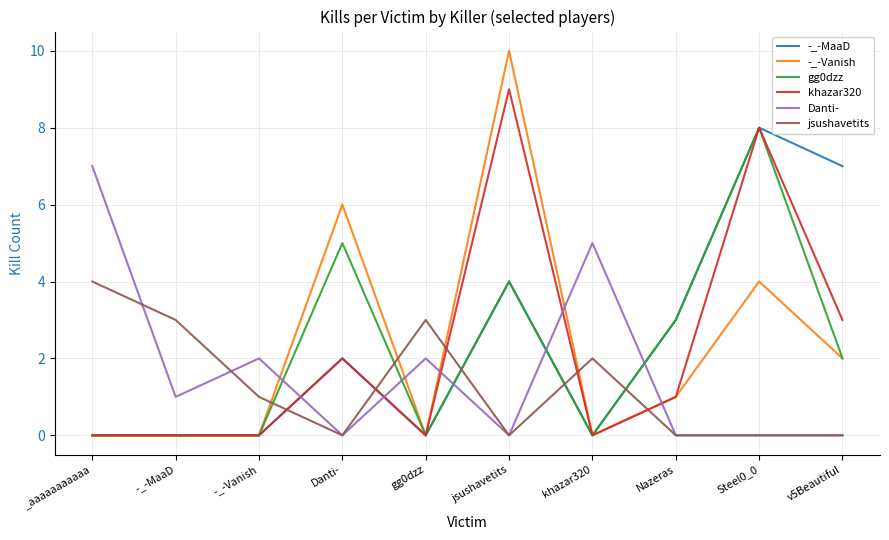

Which series has the largest total across all categories?

-_-MaaD